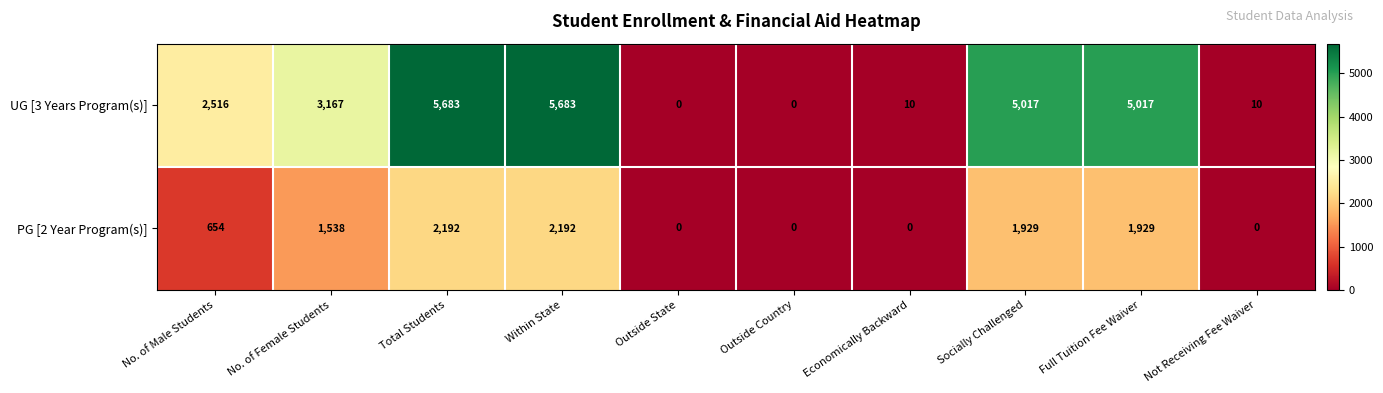

The value of UG [3 Years Program(s)] at Not Receiving Fee Waiver is 10. True or false?

True